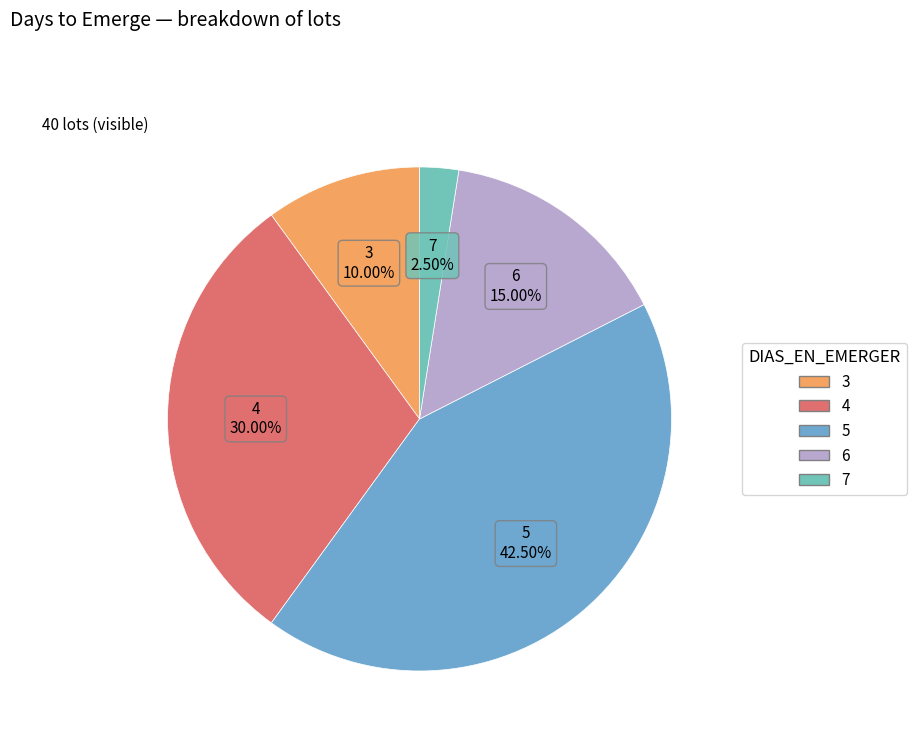

How many slices are in this pie chart?

5